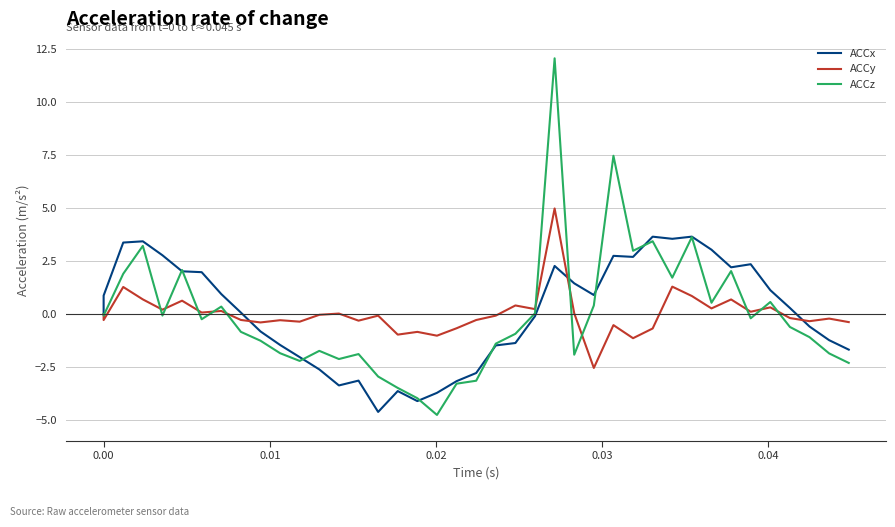

How many positive values does the ACCy series have?

17